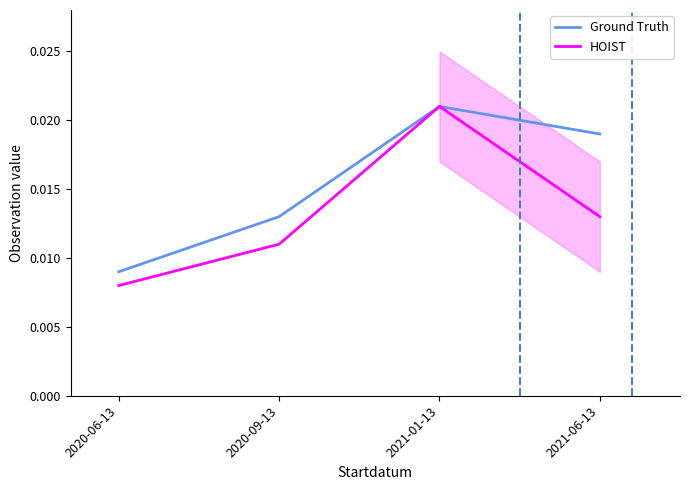

Which series has the largest total across all categories?

Ground Truth